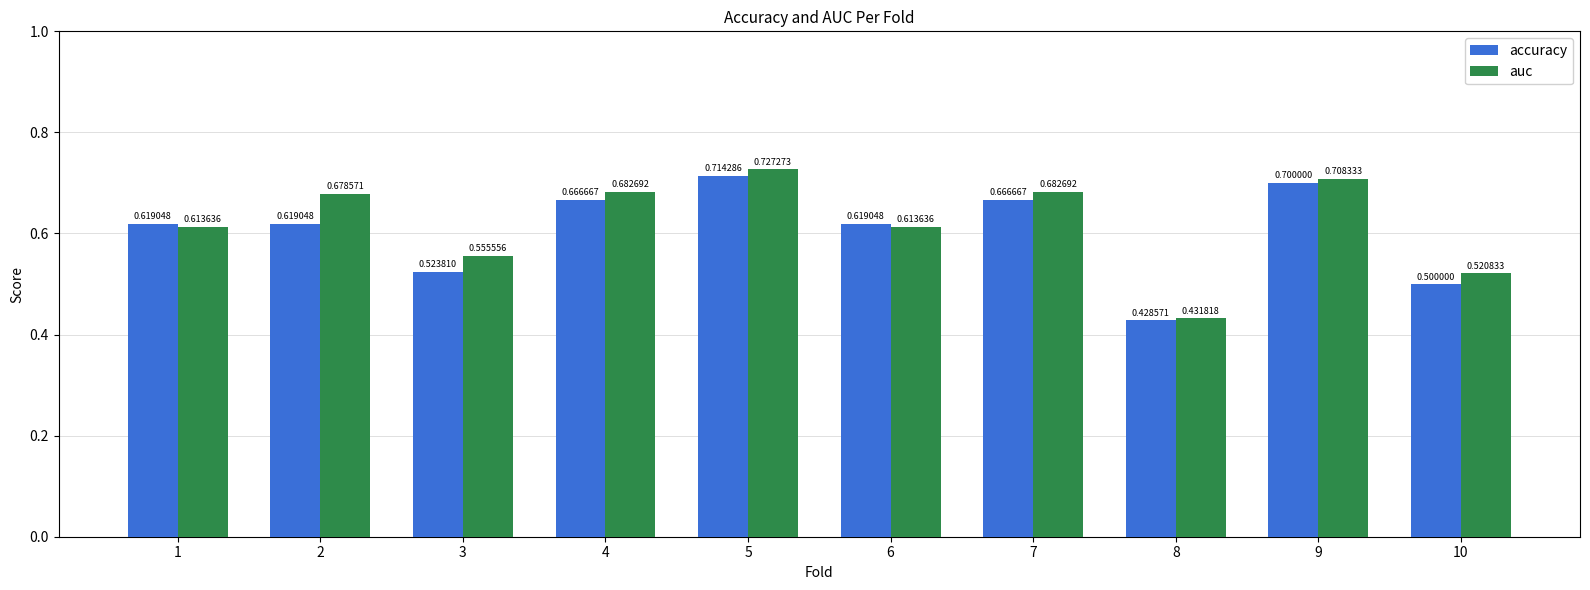

True or false: accuracy has a value of 0.2 at 10.

False